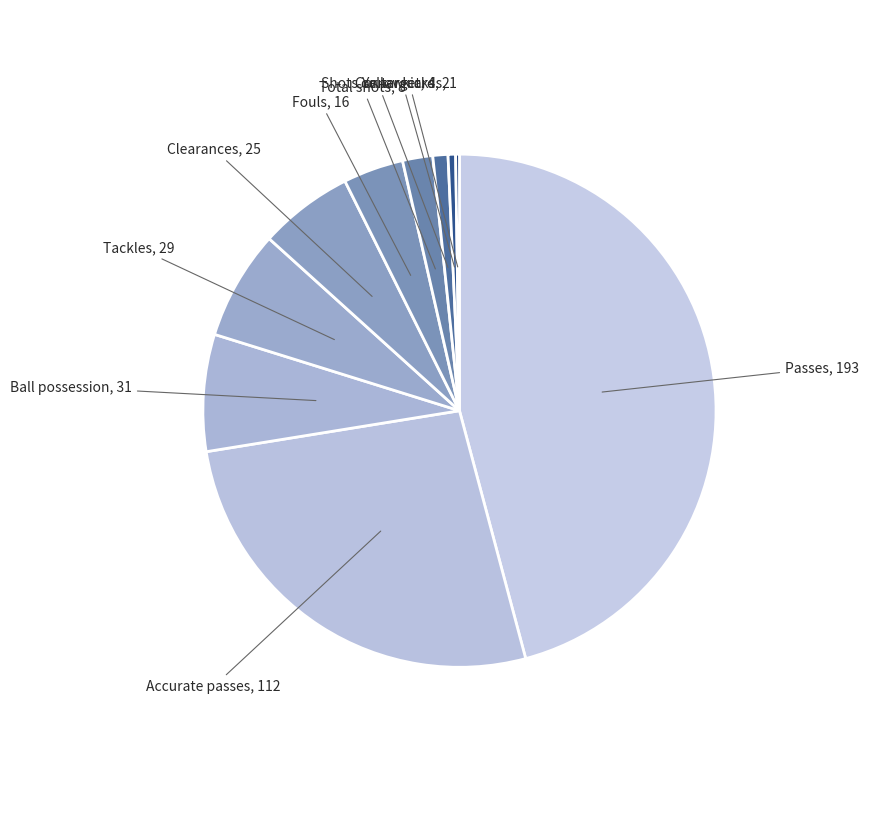

The Passes, 193 slice represents 51% of the pie. True or false?

False